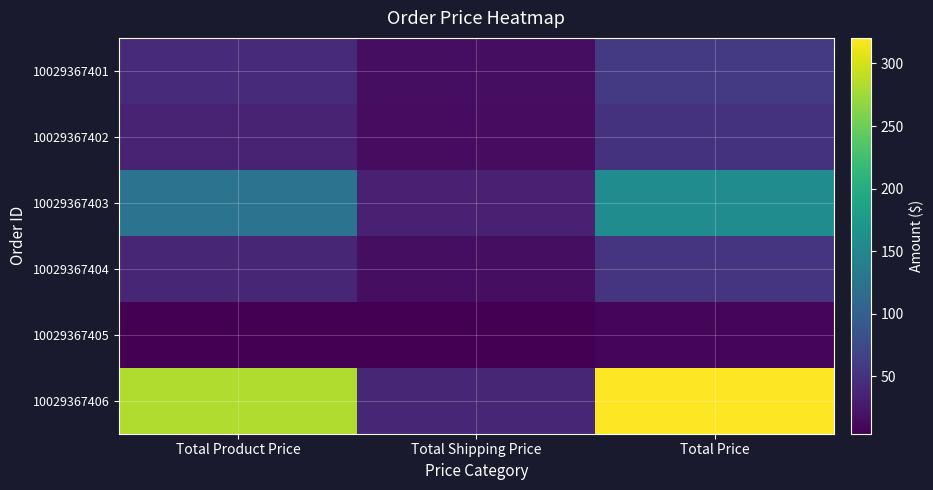

Which label corresponds to the smallest value in the chart?

Total Product Price